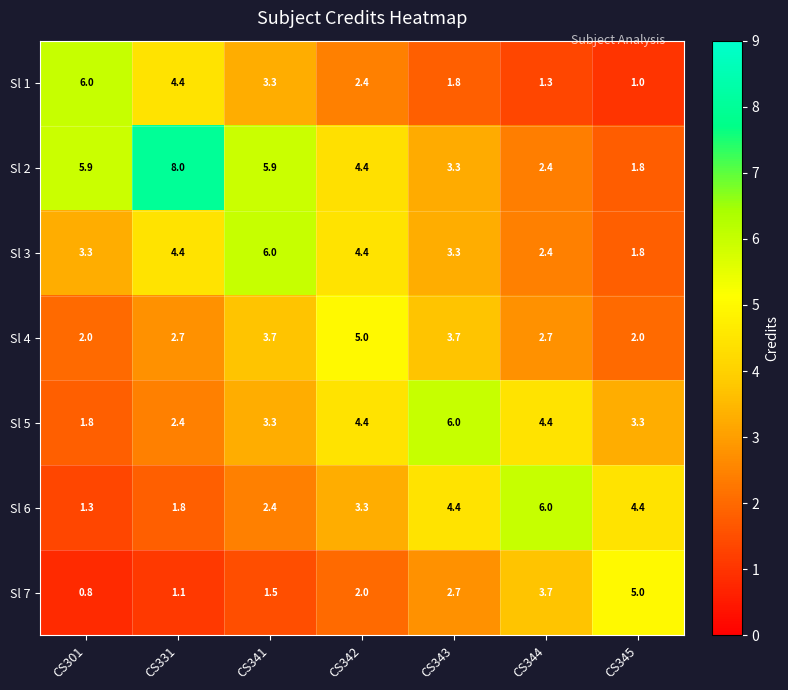

Which series has the largest total across all categories?

Sl 2